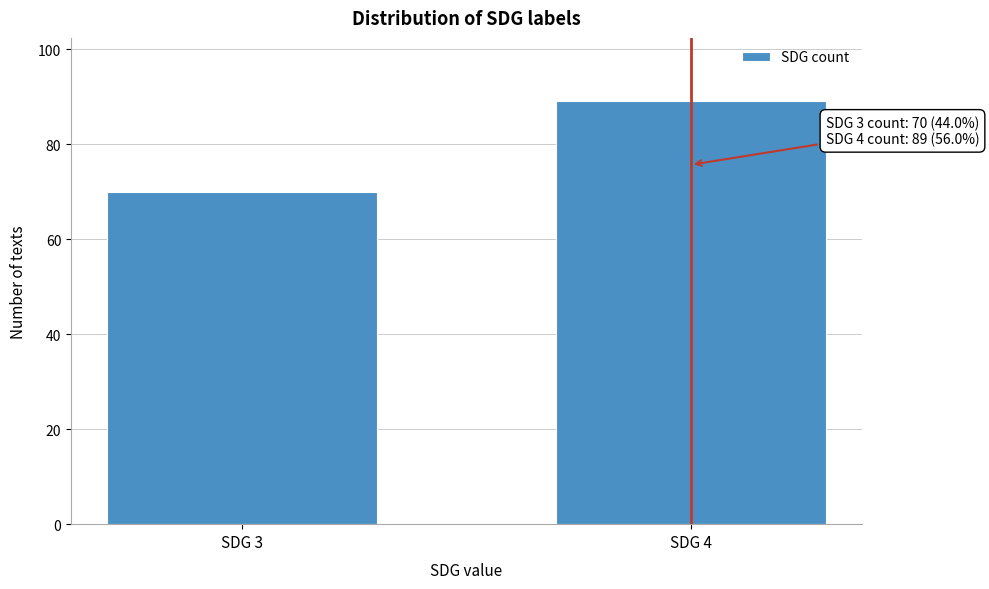

Reading right to left, extract all data points from this chart.

89	70